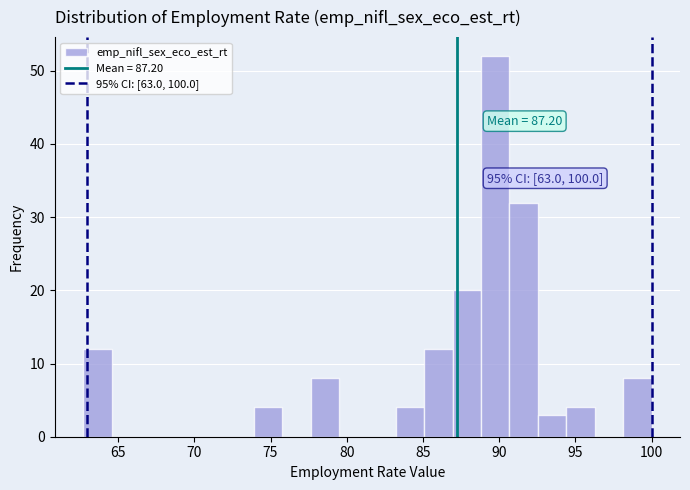

Read against the x-axis, roughly where is the centre of the tallest bar?

89.5